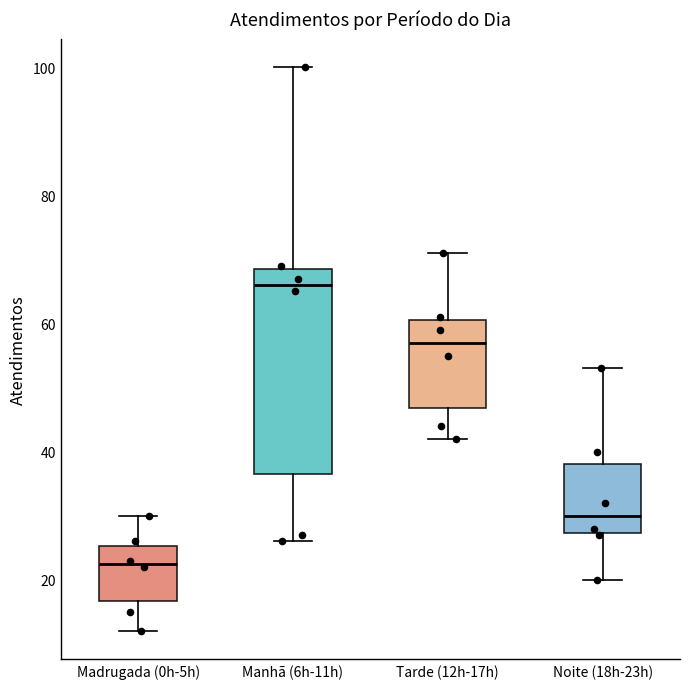

Which box is the tallest, from its lower edge to its upper edge?

Manhã (6h-11h)